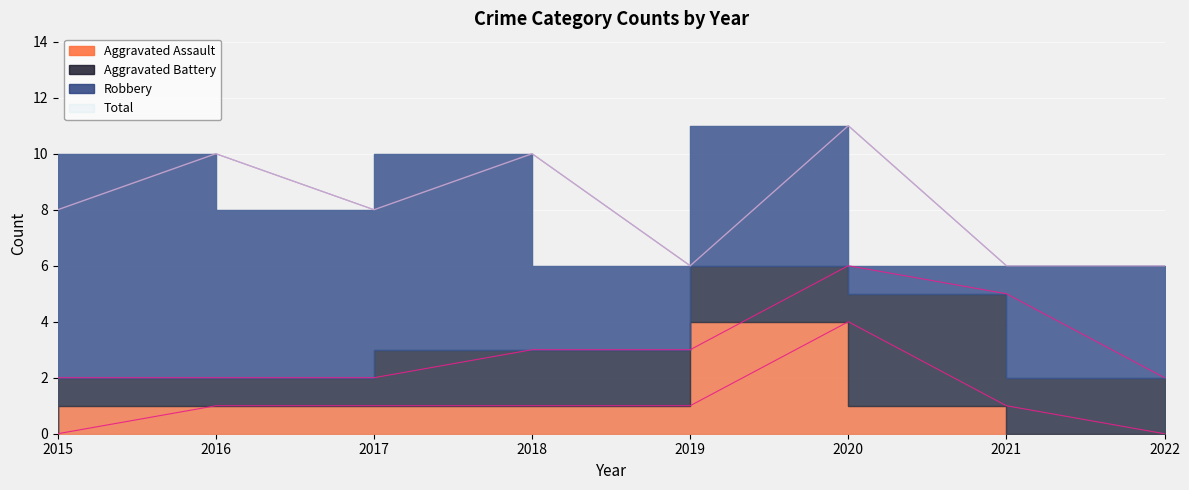

How many data points in Aggravated Assault are less than 1?

2